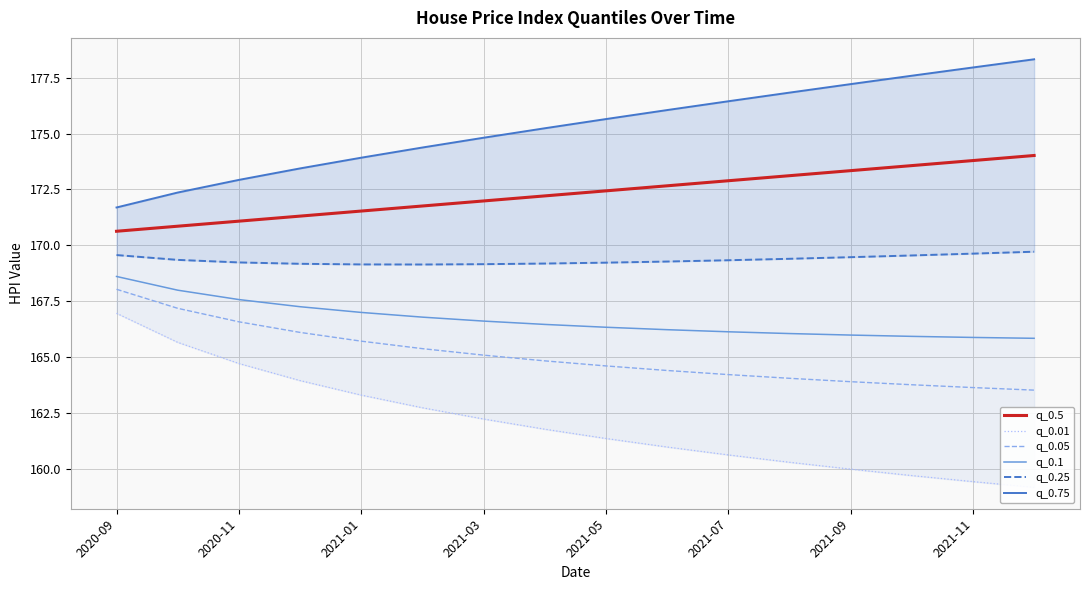

True or false: q_0.05 has a value of 61.6 at 2020-09.

False